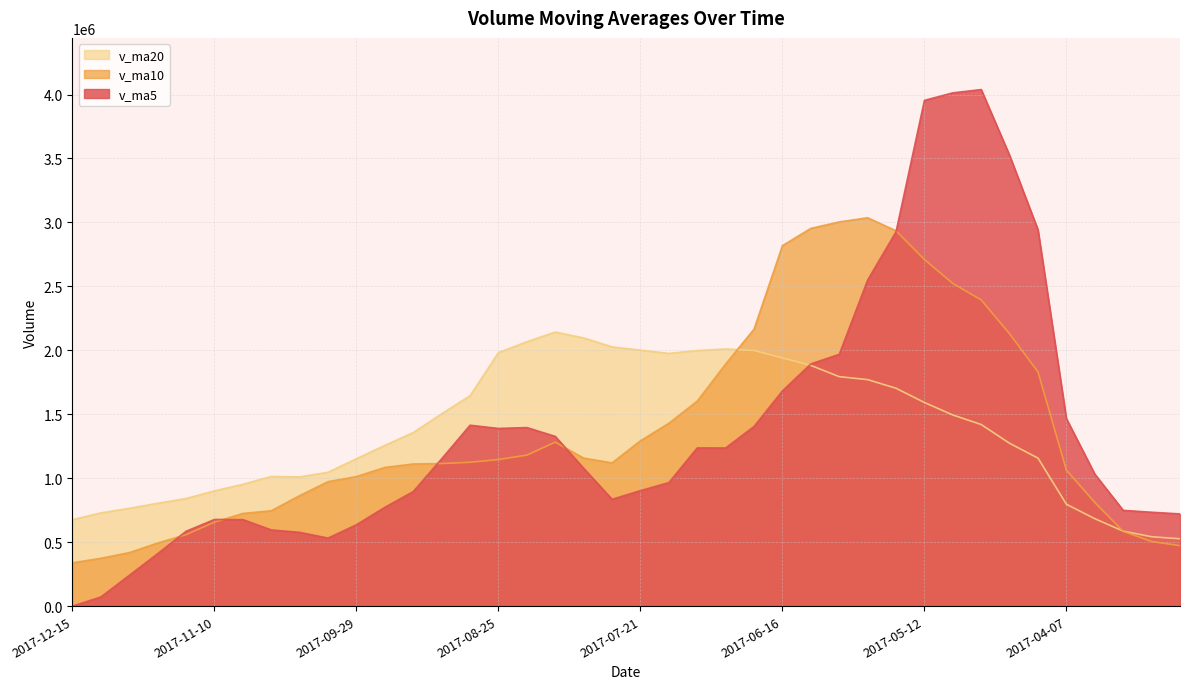

Where do v_ma20 and v_ma10 first cross each other?

2017-06-30 and 2017-06-23